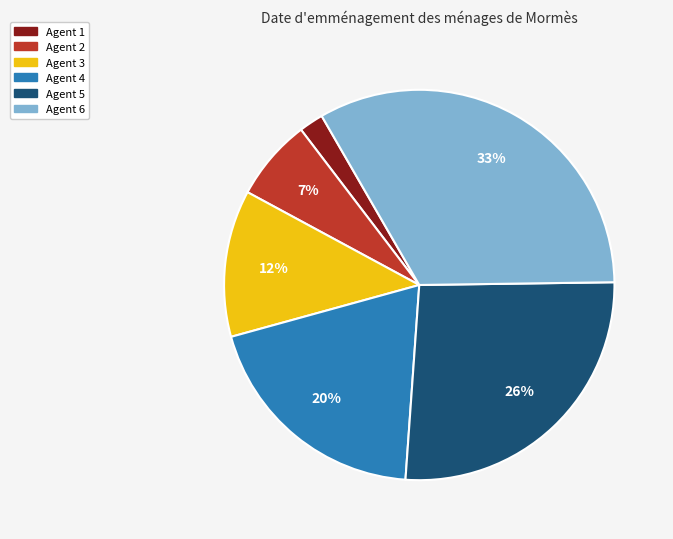

What percentage is the Agent 2 slice, to the nearest percent?

7%